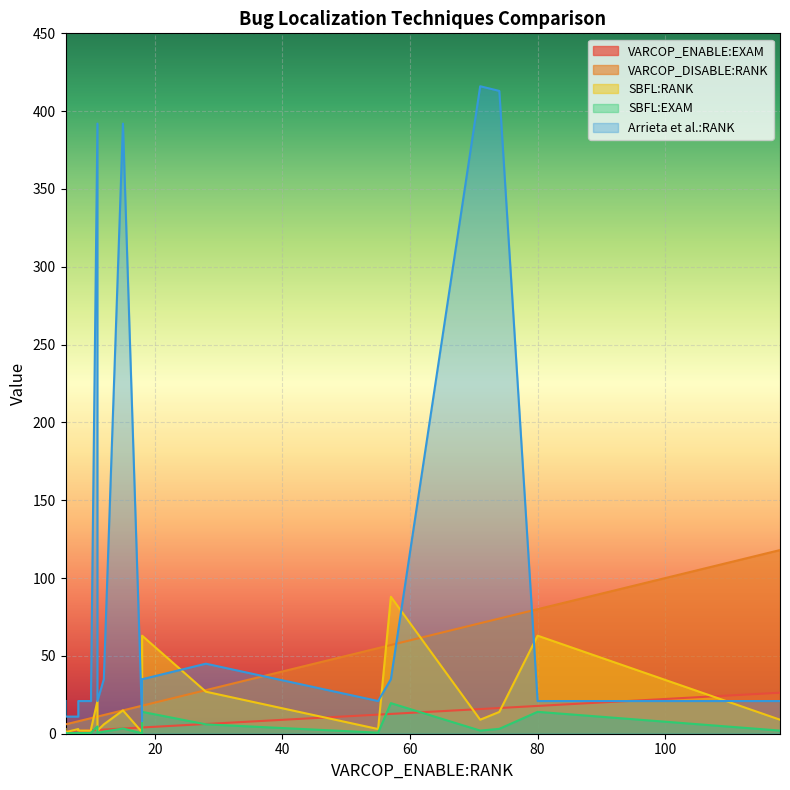

Is it true that Arrieta et al.:RANK equals 11.0 at ID_12?

True